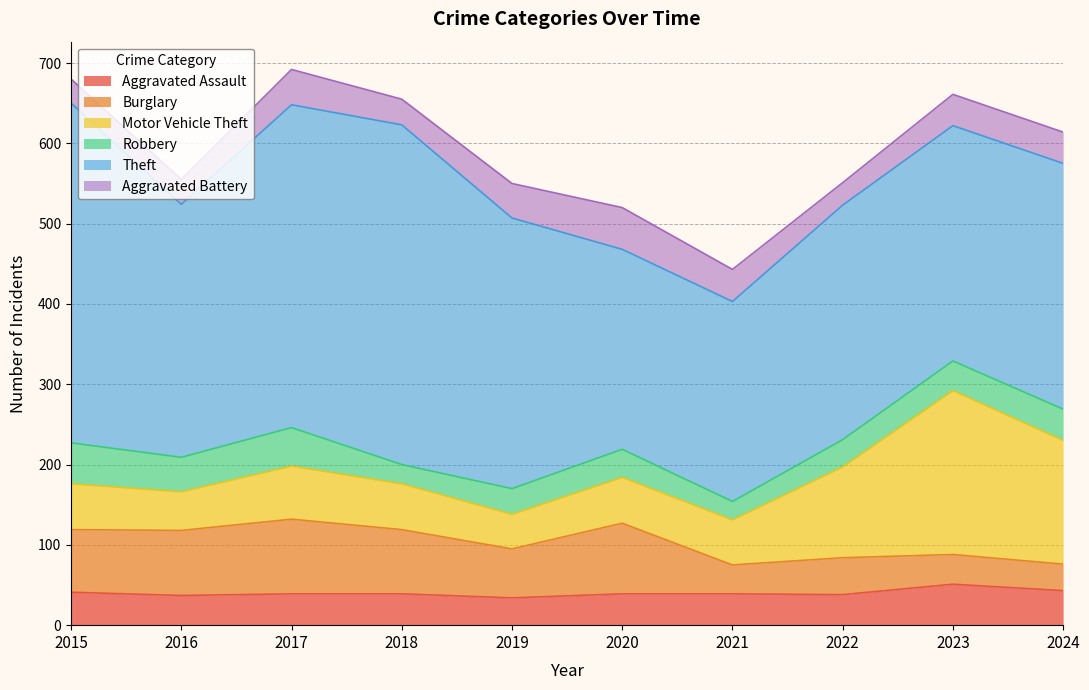

At how many categories does at least one series exceed 209?

10